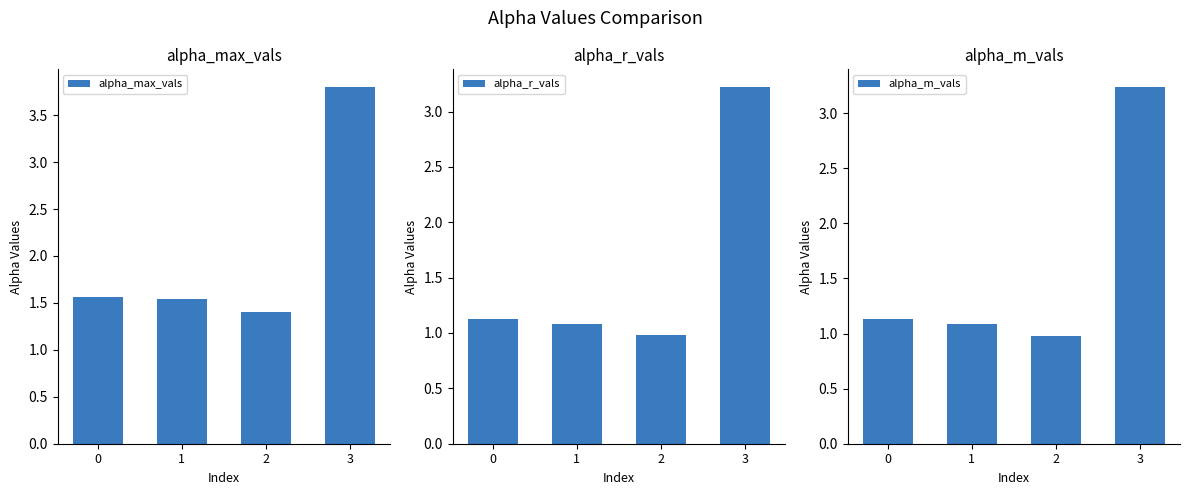

Between 2 and 1, which is larger?

1